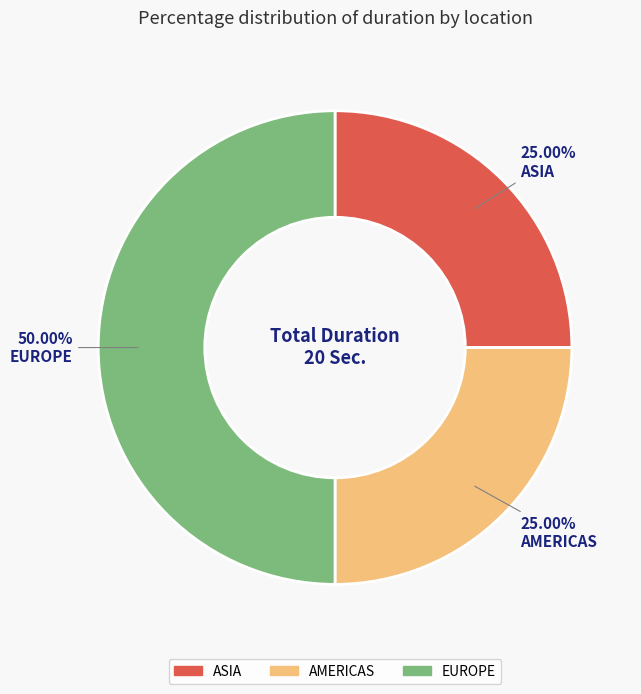

Which slice is the largest?

EUROPE